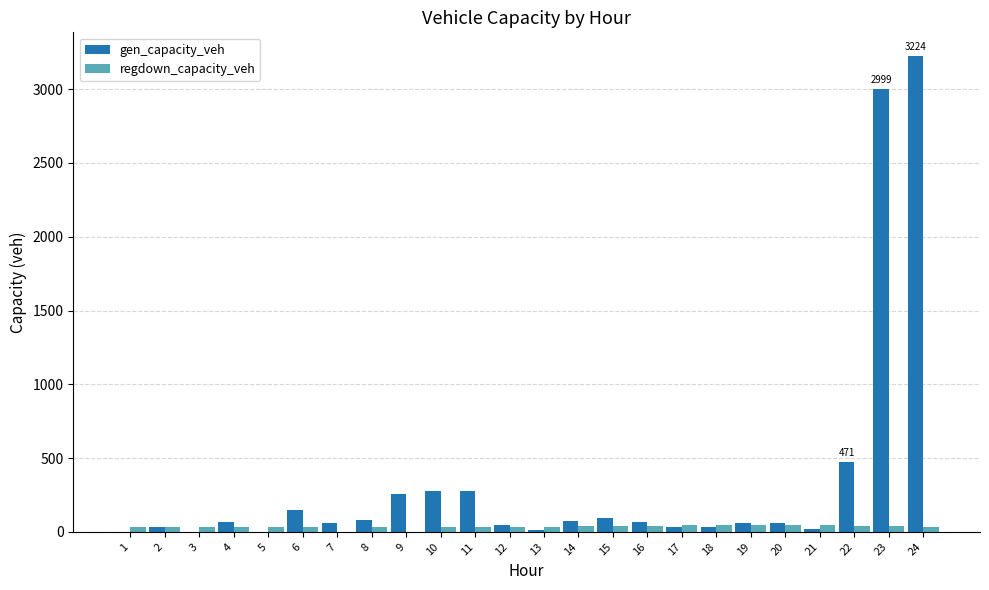

What is the maximum value shown in the chart?

3224.2